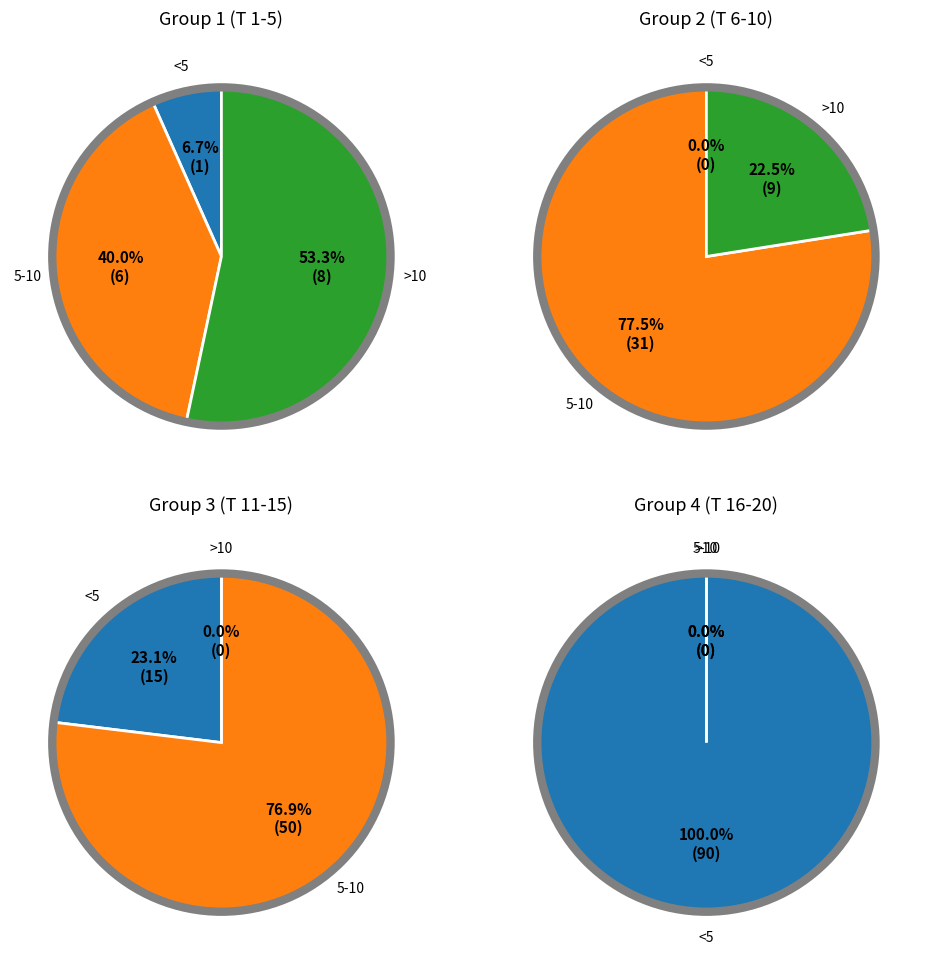

Count the number of slices in the pie.

12